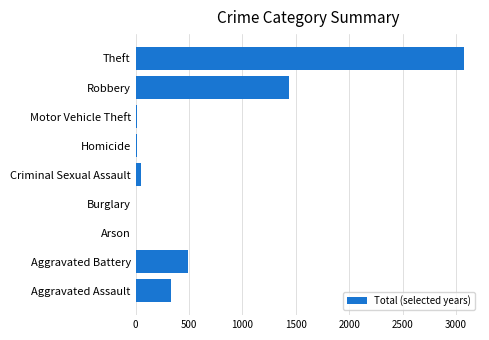

At which label is the value closest to 1537?

Robbery